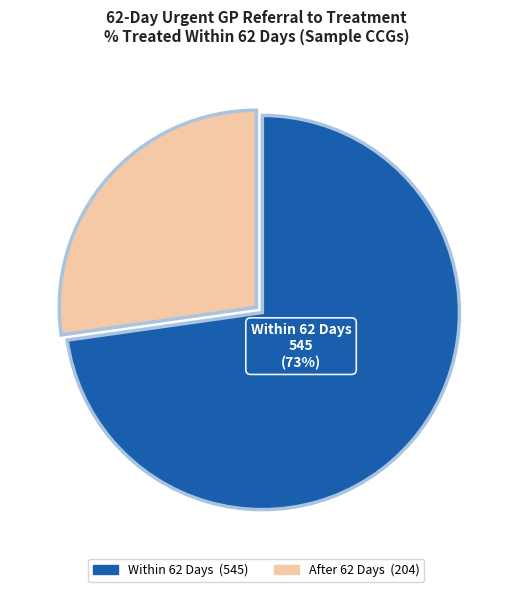

Does any single category account for the majority?

Yes